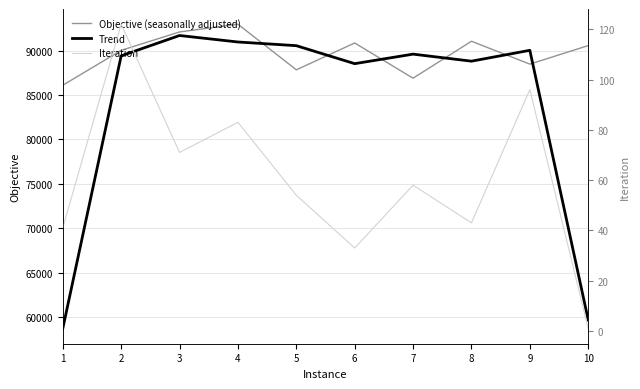

How many data points does each series have?

10